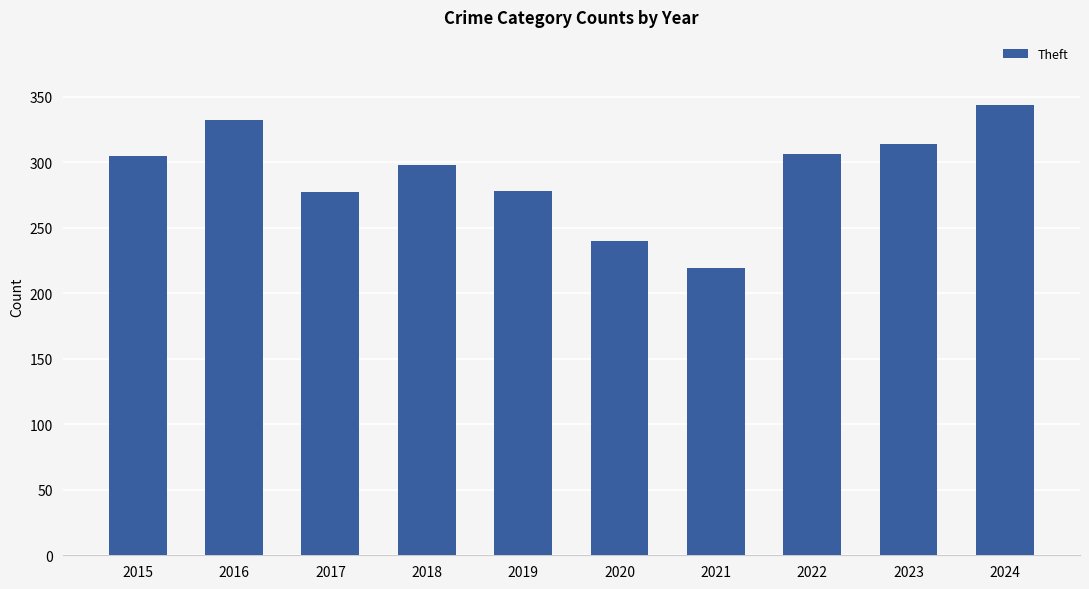

Which has a higher value, 2020 or 2023?

2023